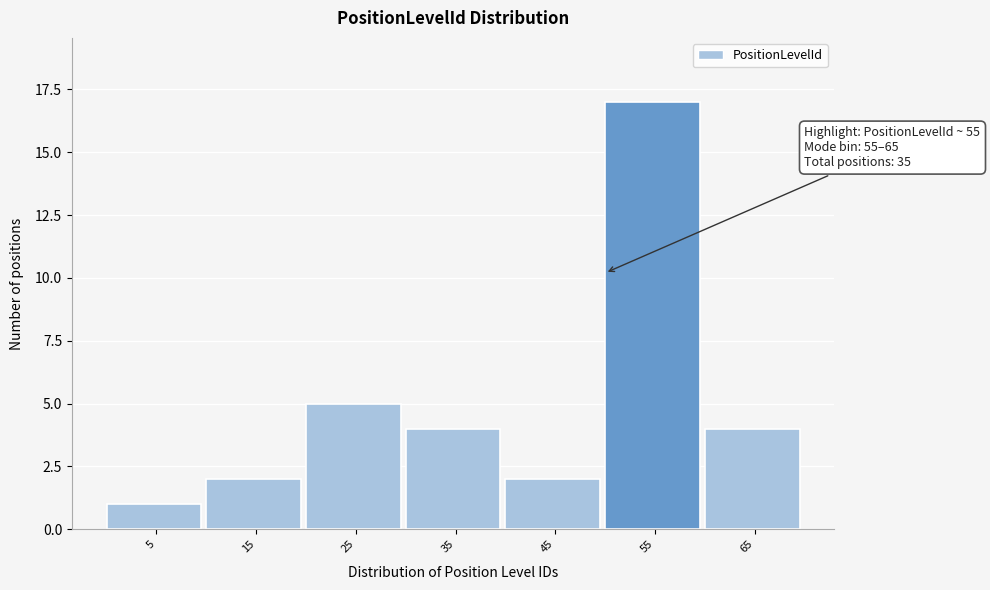

Reading left to right, extract all data points from this chart.

1	2	5	4	2	17	4